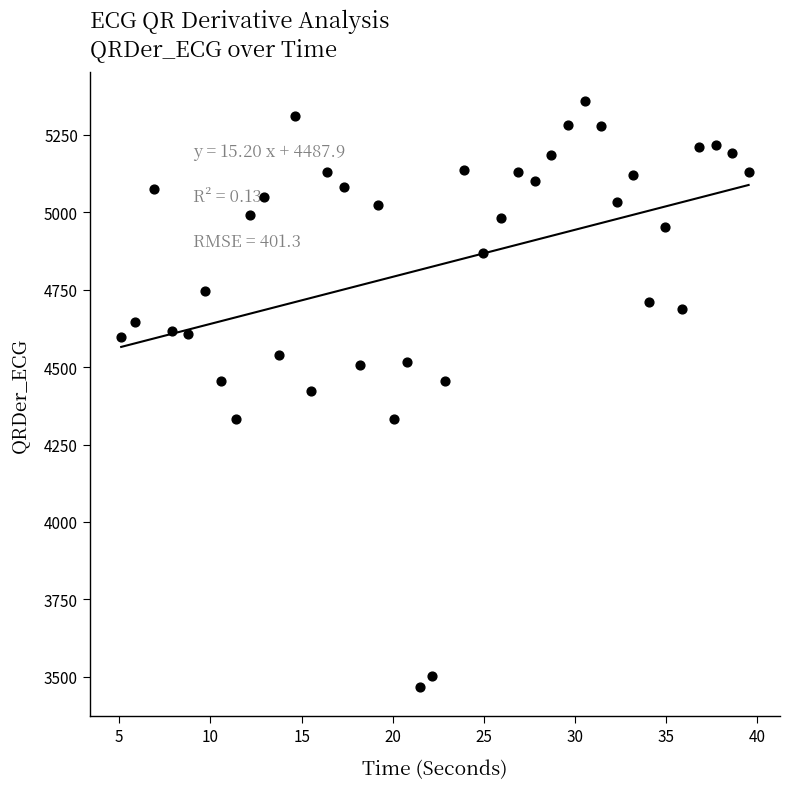

What is the range of Y values (max minus min)?

1891.8